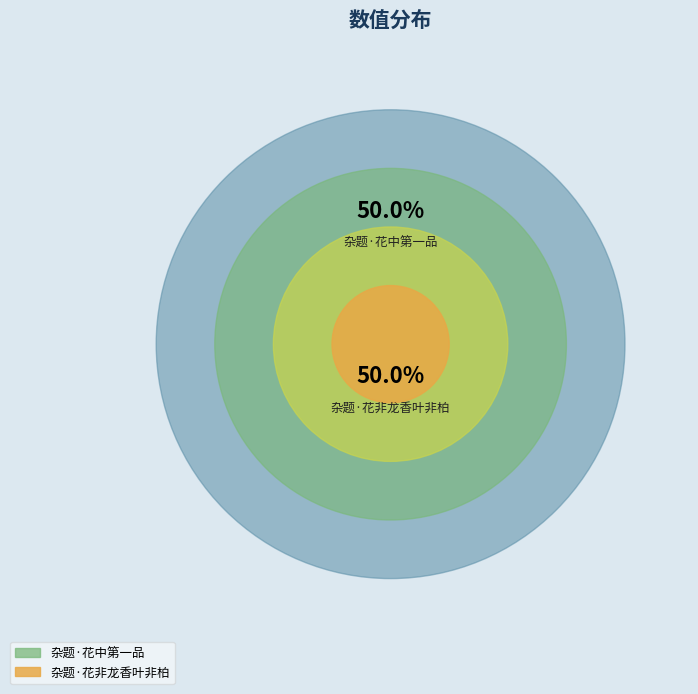

What is the change in value from 杂题·花中第一品 to 杂题·花非龙香叶非柏?

-18